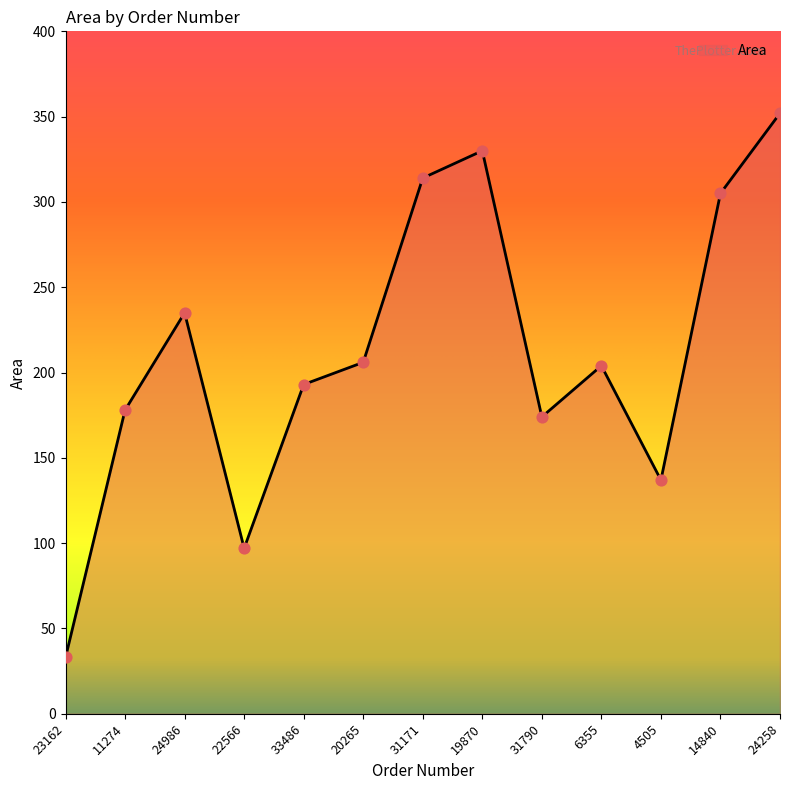

Between 24986 and 20265, which is larger?

24986